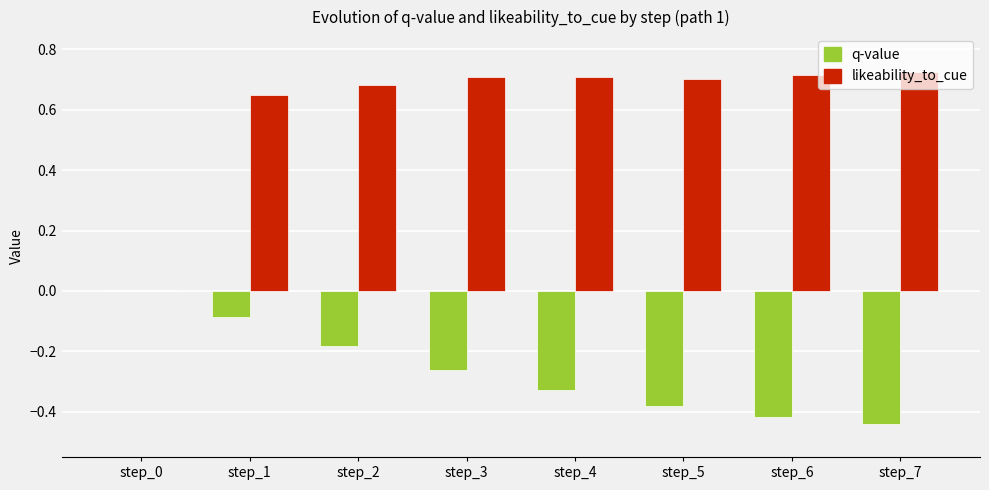

Count the number of data series in this chart.

2